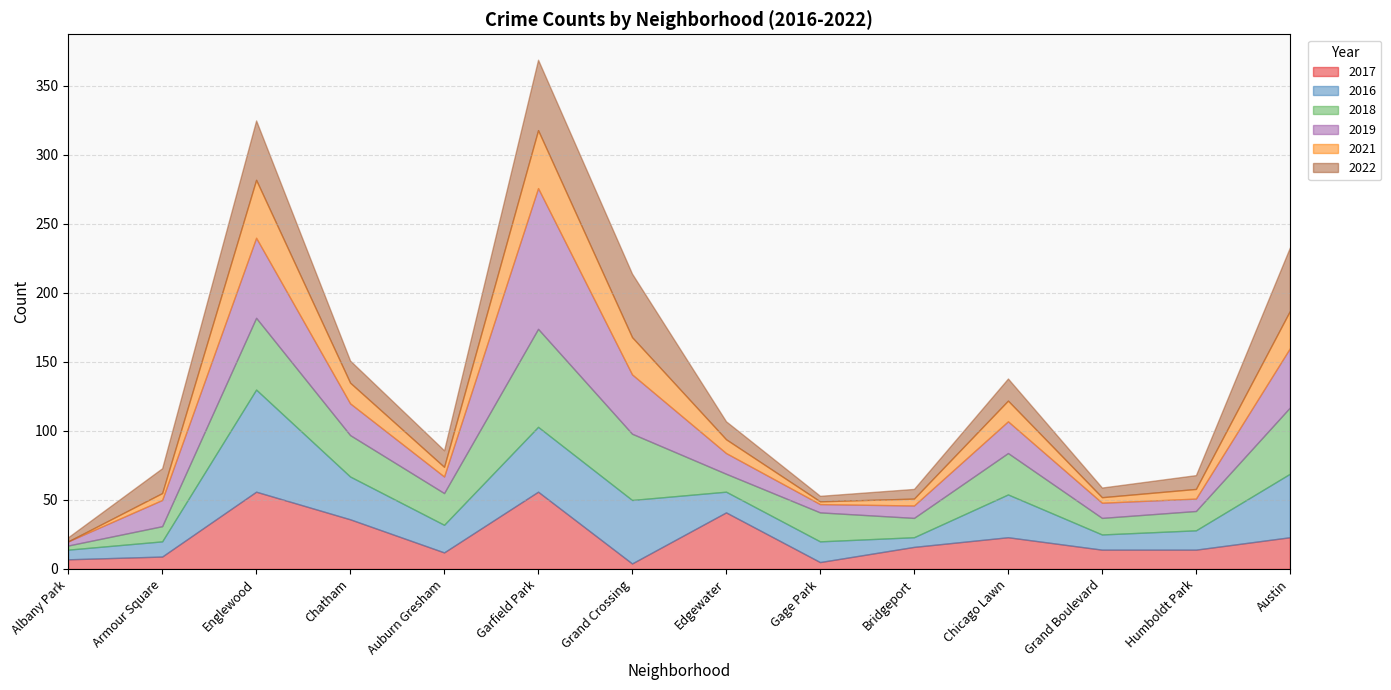

How many lines are shown in the chart?

6